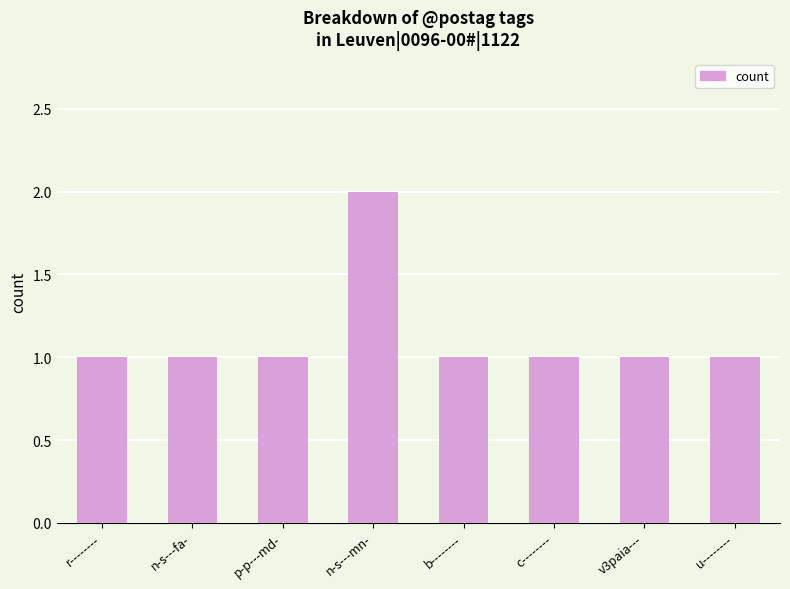

What is the label of the 5th bar from the left?

b--------